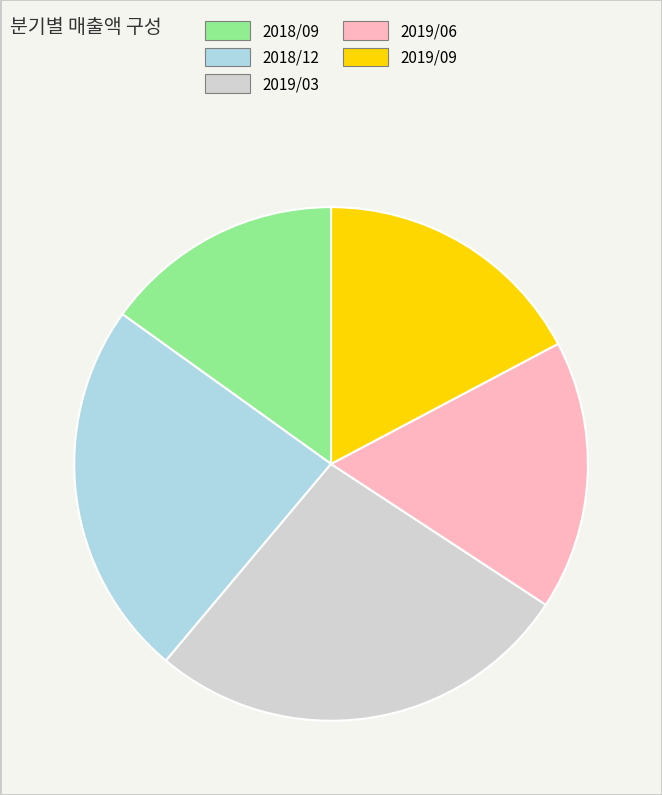

Combined, do 2019/03 and 2019/09 account for over 50%?

No